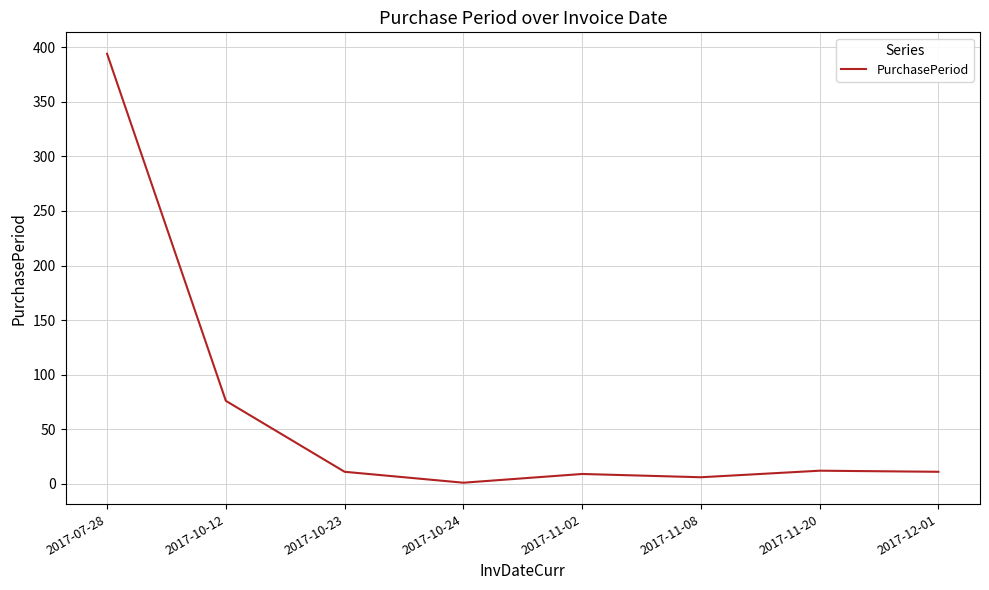

Approximately how many times larger is the value at 2017-12-01 compared to 2017-11-02?

1.2